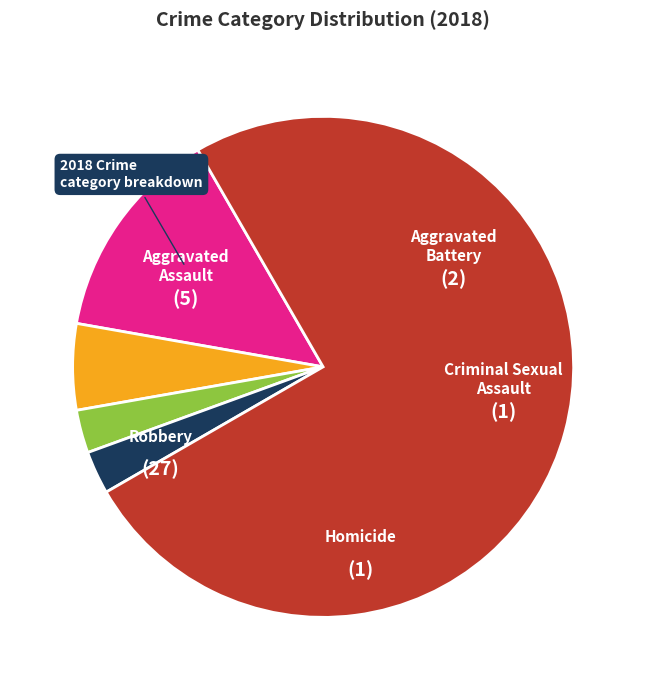

How many segments does this pie chart have?

5